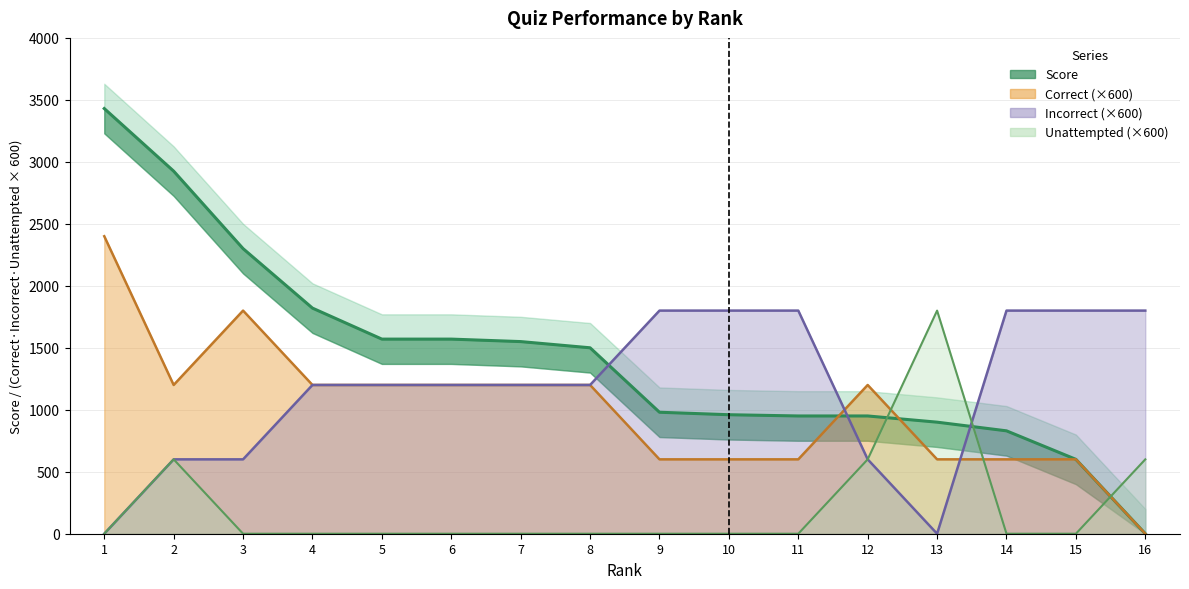

How many values in Unattempted are above zero?

4